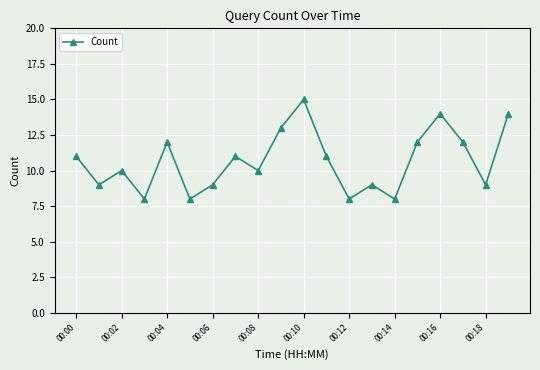

What is the greatest value displayed?

15